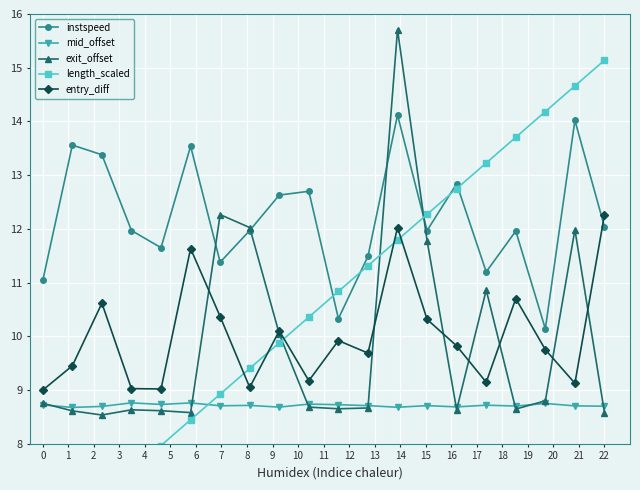

True or false: entry_diff and length_scaled intersect in this chart.

True